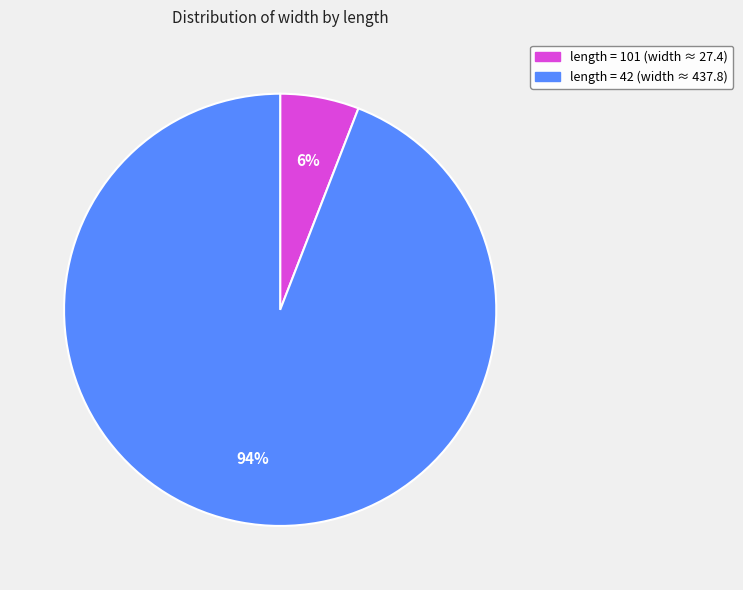

Count the number of slices in the pie.

2